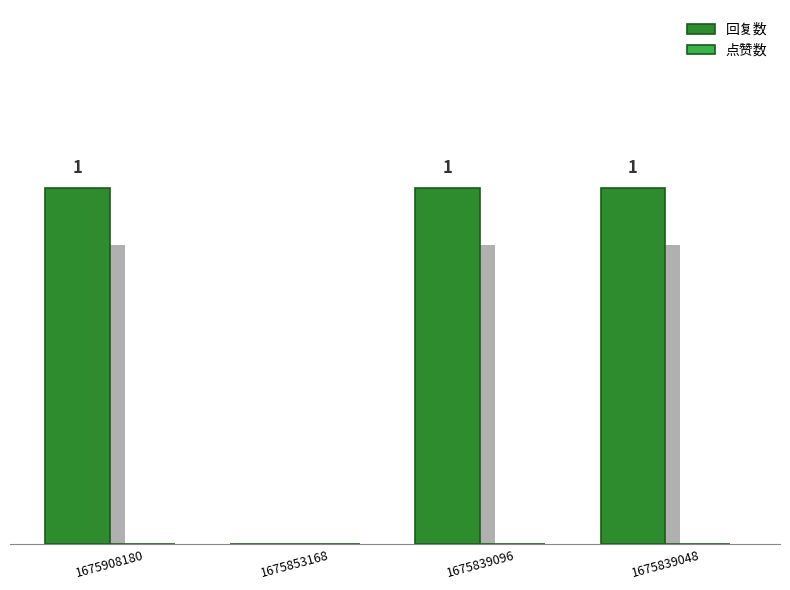

How many bars are there in each group?

2